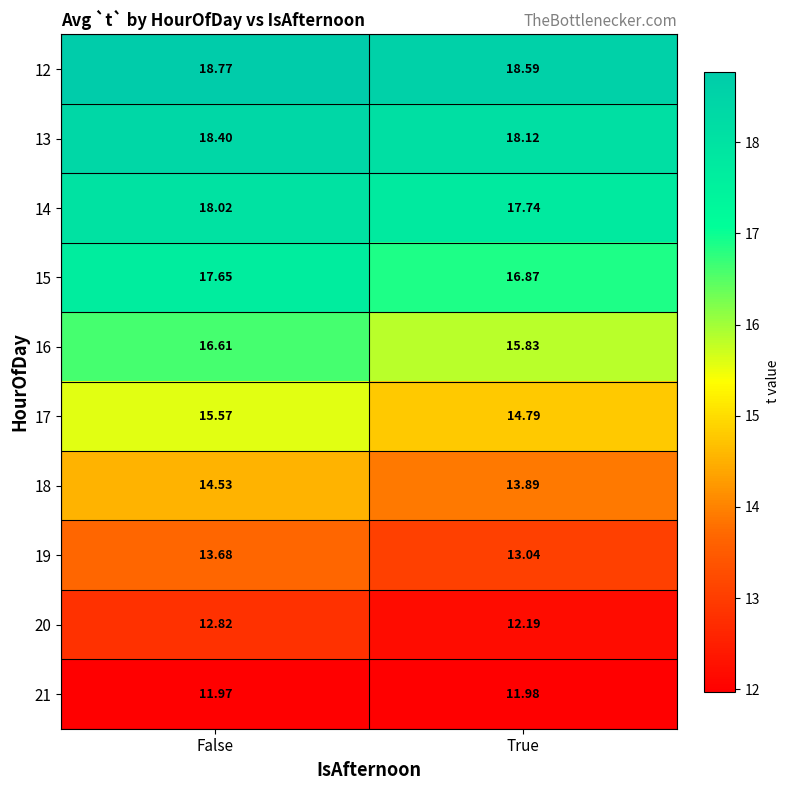

Which category has the highest value in the 18 series?

False